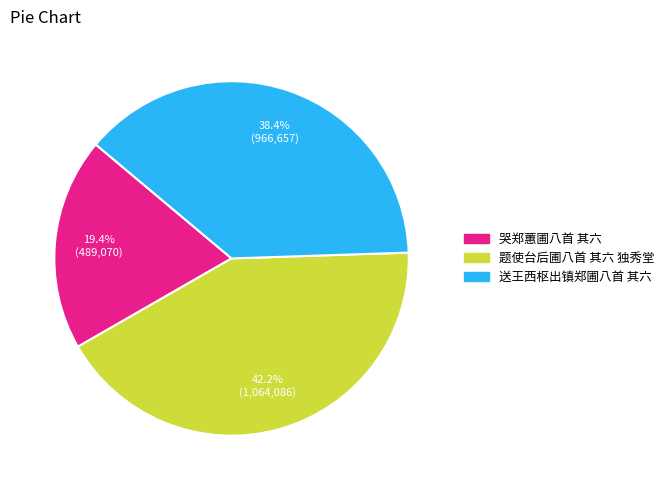

Is it true that 题使台后圃八首 其六 独秀堂 is 57% of the pie?

False